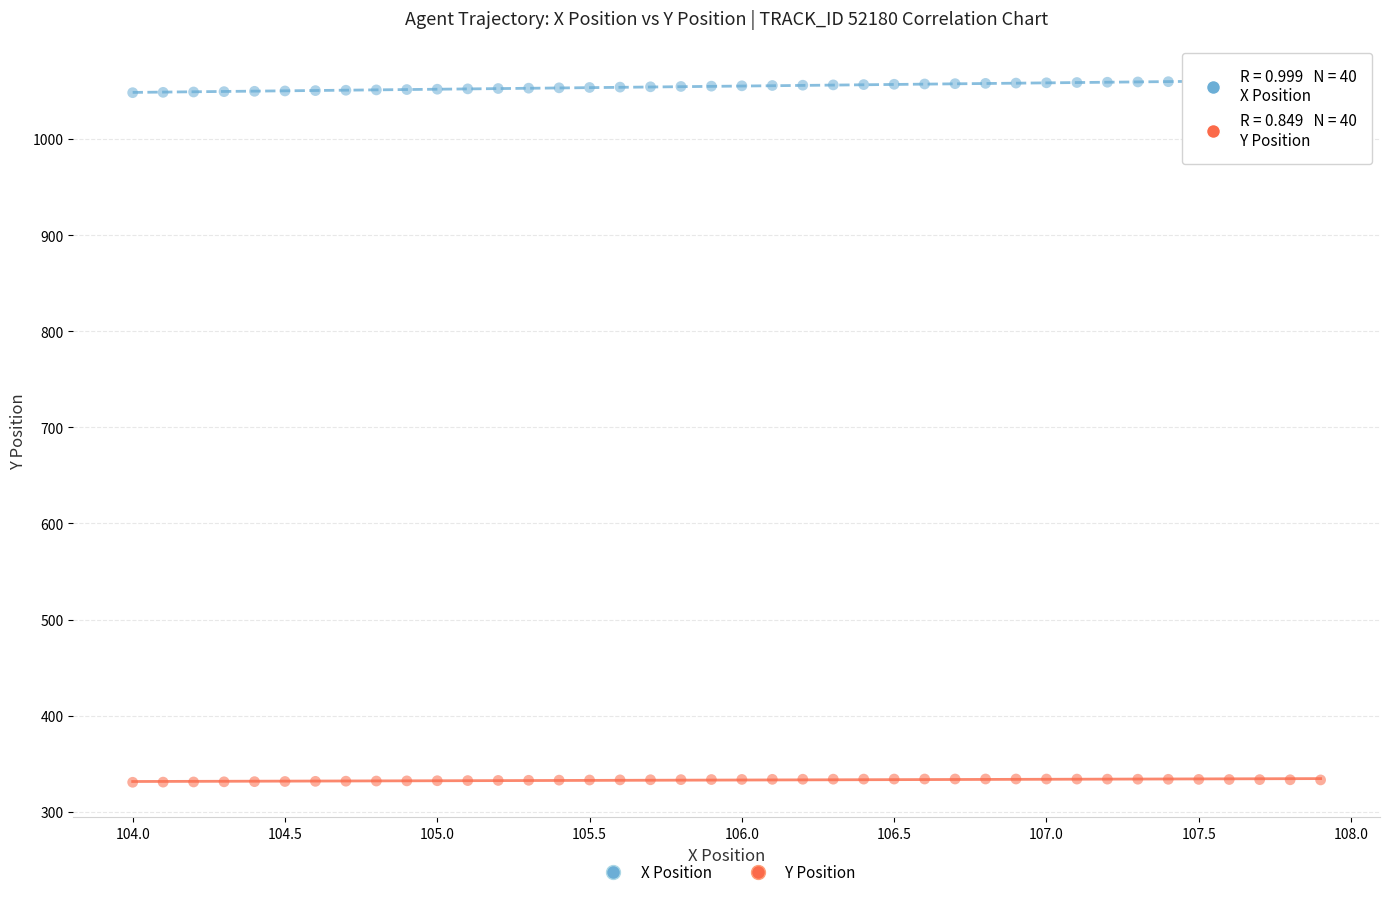

Across all data points, what is the range of Y values (max minus min)?

730.3